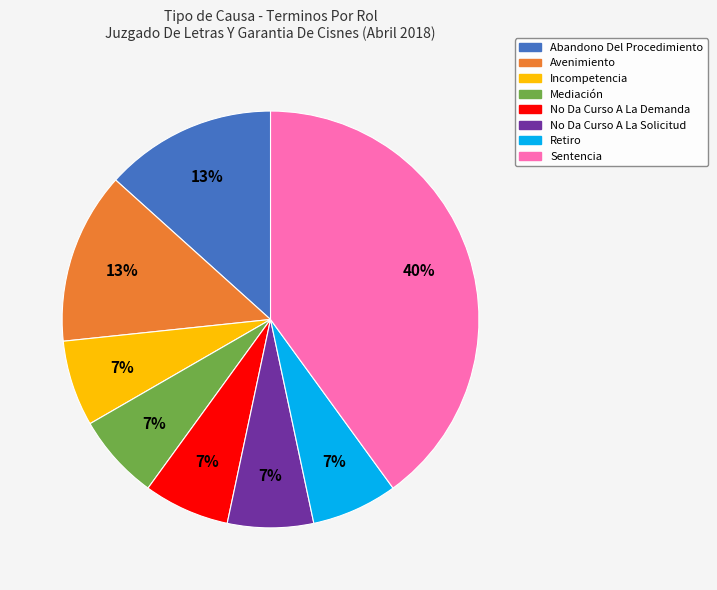

The No Da Curso A La Solicitud slice represents 7% of the pie. True or false?

True